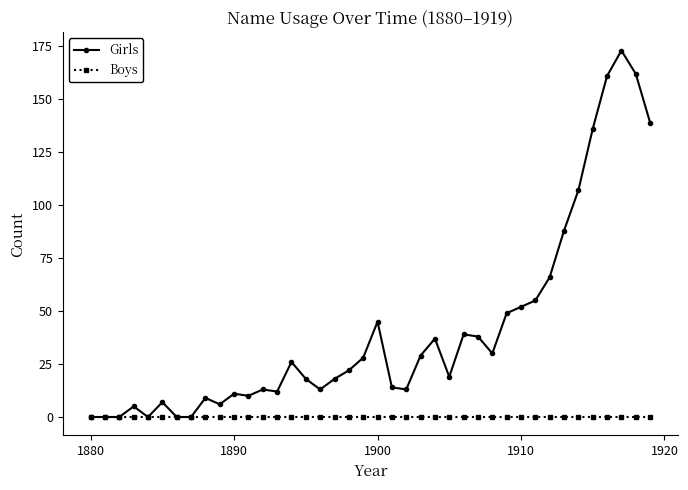

What is the difference between the second highest and second lowest values in the Girls series?

162